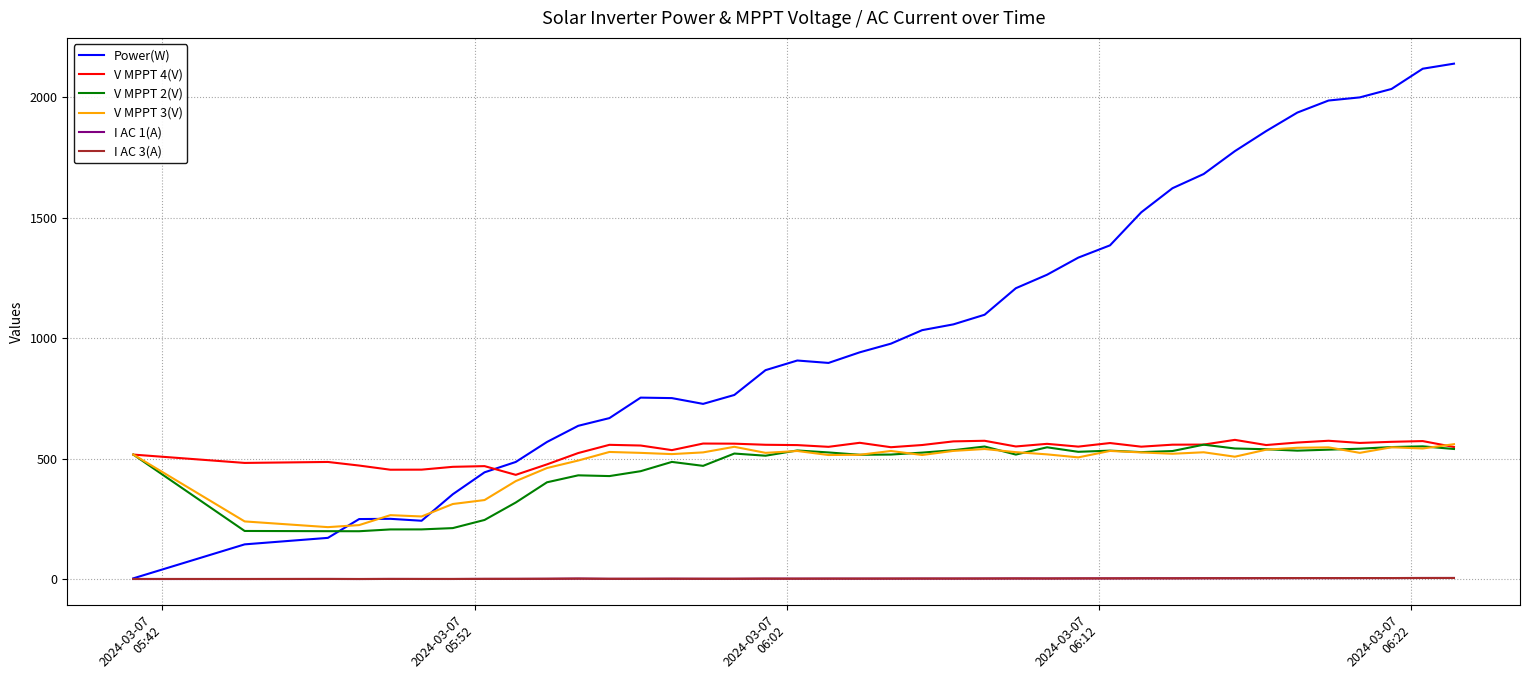

What is the greatest value displayed?

2140.0